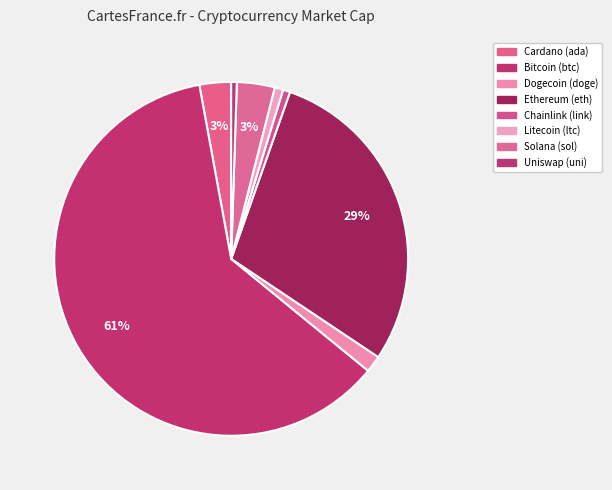

How many segments does this pie chart have?

8